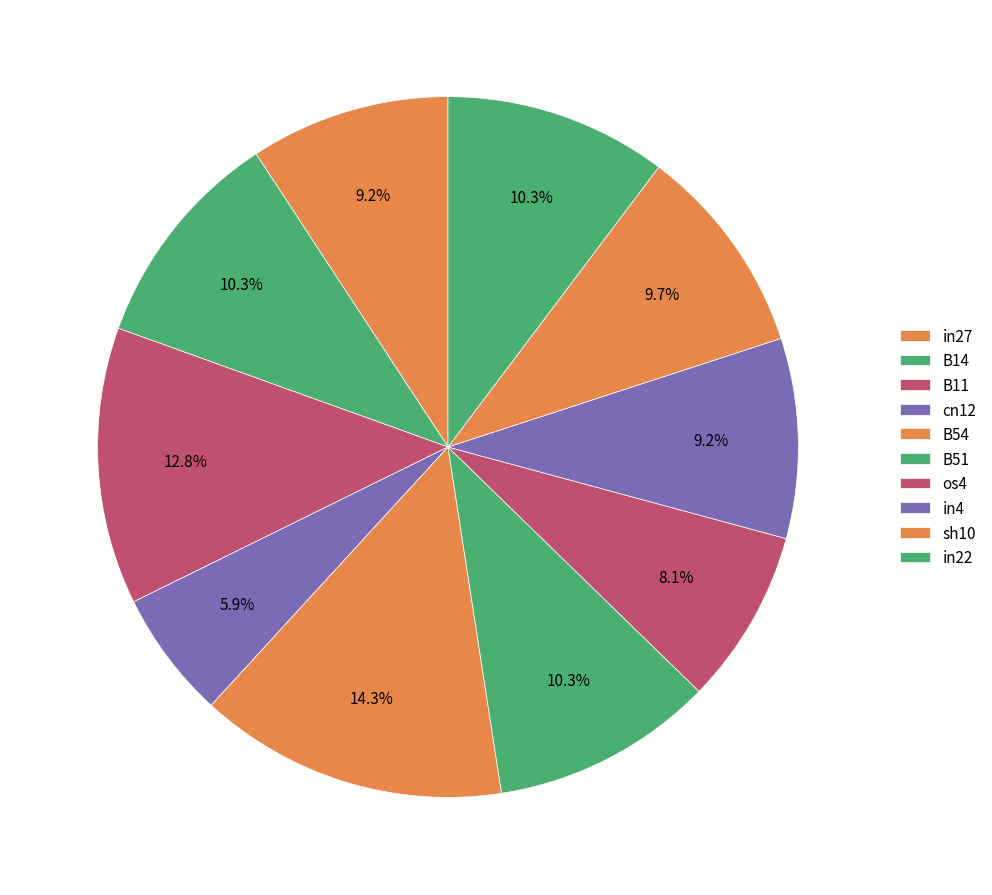

To the nearest percent, what percentage of the pie is in27?

9%